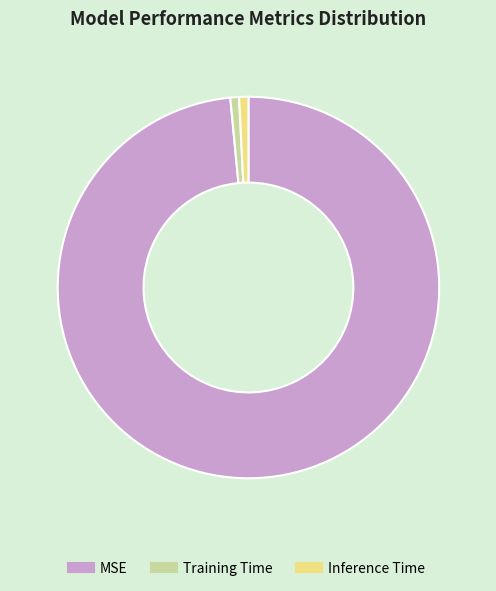

Is there any slice that represents more than half of the pie?

Yes